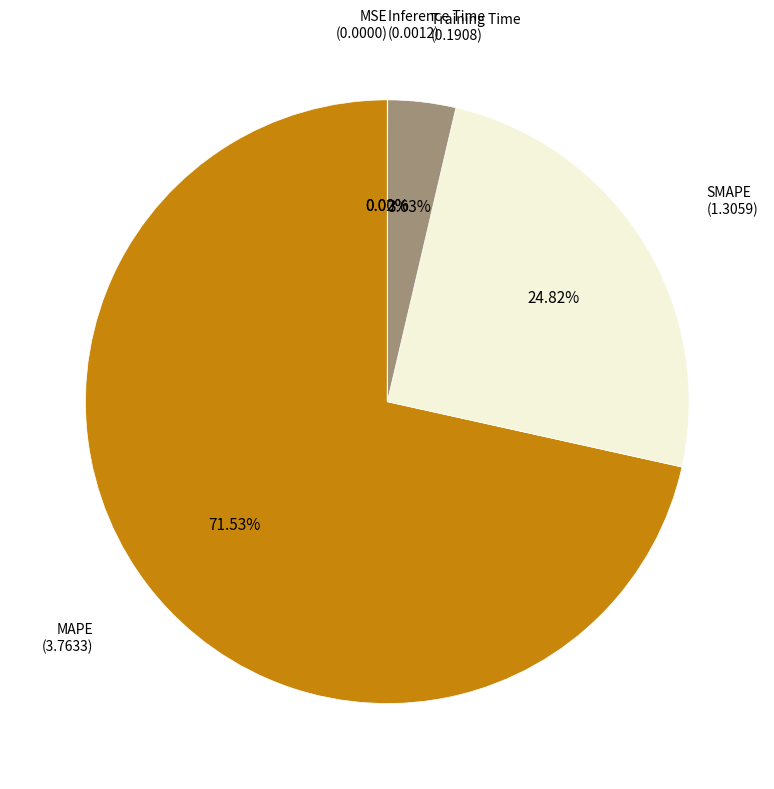

Do Training Time and SMAPE together represent more than half of the pie?

No